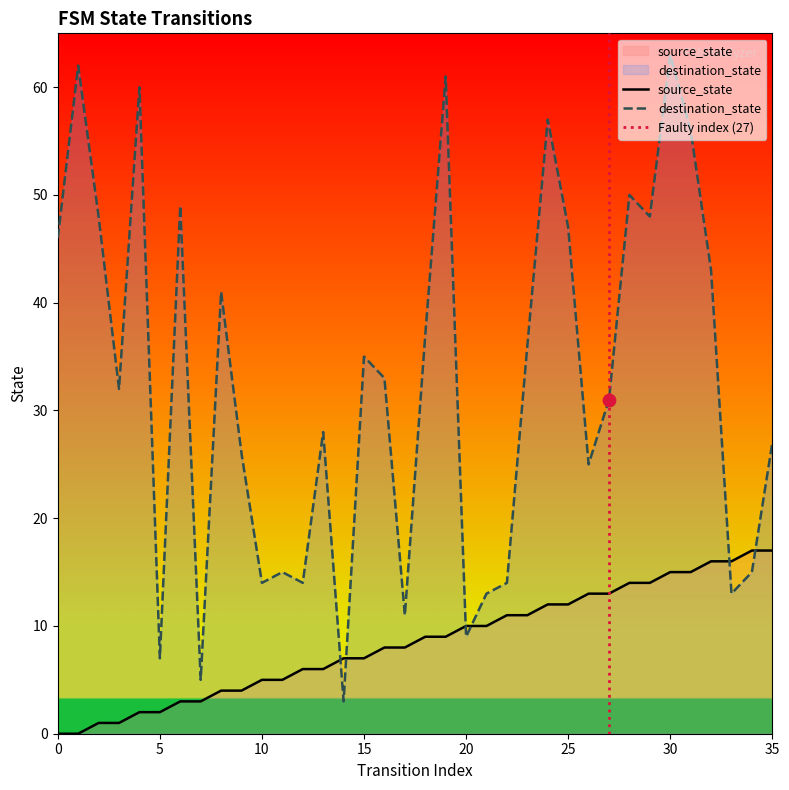

Which series reaches the minimum Y coordinate?

source_state